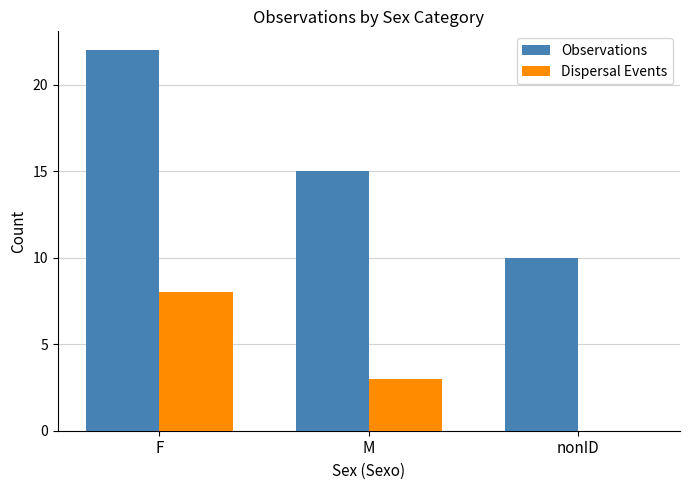

At which label does Observations reach its peak?

F